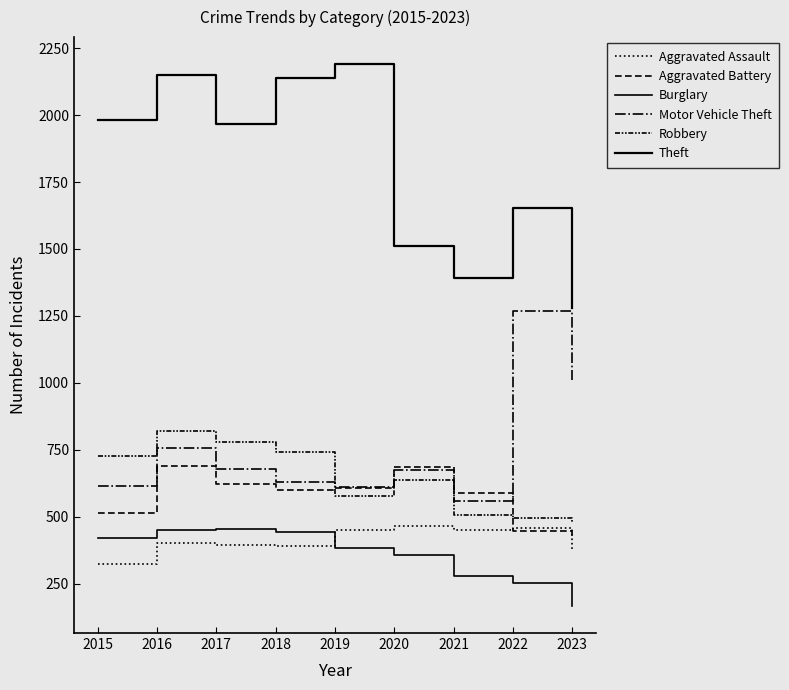

The Aggravated Assault series shows 625 at 2023. True or false?

False